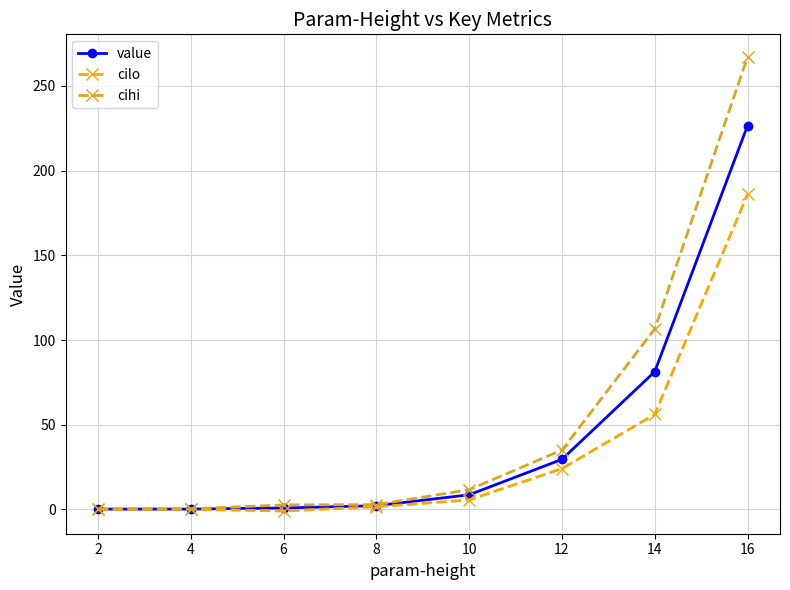

Where is cihi nearest to the value 133?

14